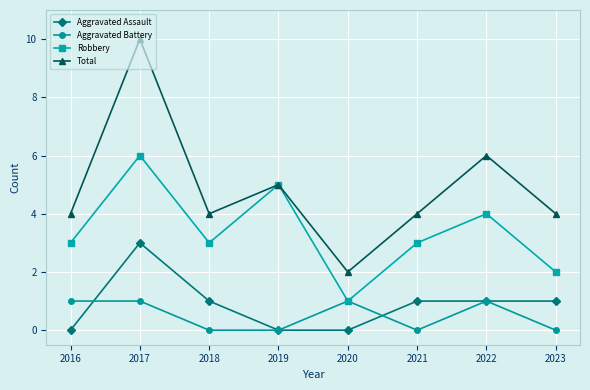

True or false: Total and Aggravated Battery intersect in this chart.

False